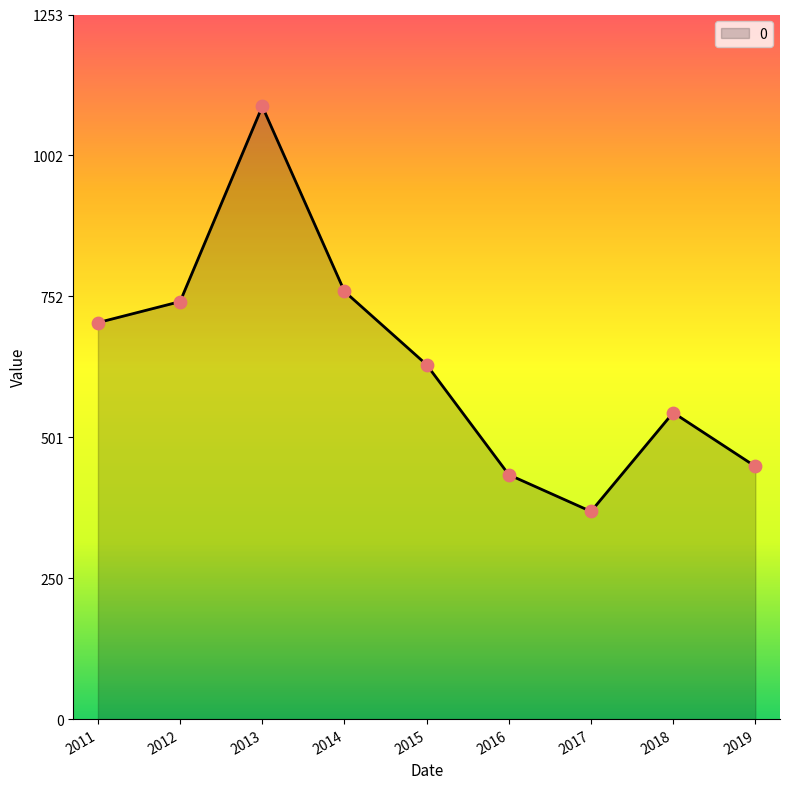

Between 2017 and 2018, which is larger?

2018